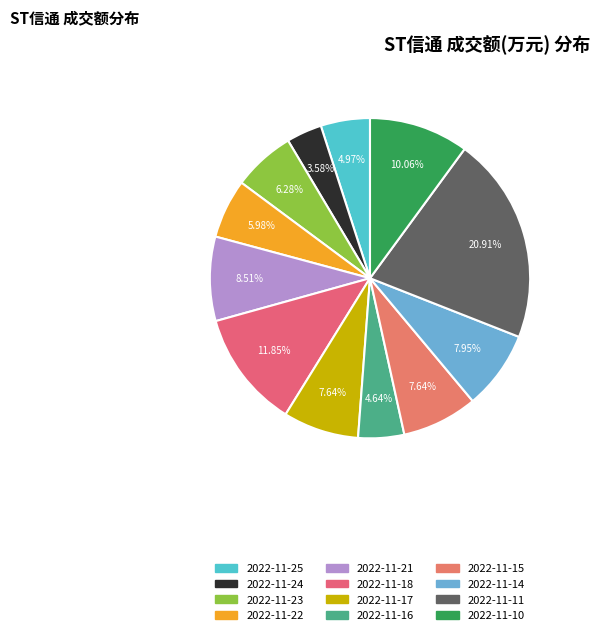

Does 2022-11-24 represent more than half of the total?

No